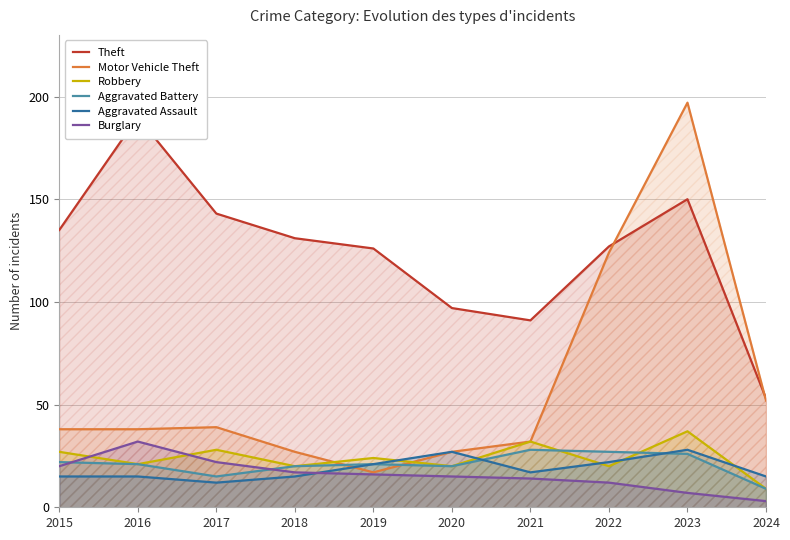

At 2023, list the series in order from smallest to largest.

Burglary, Aggravated Battery, Aggravated Assault, Robbery, Theft, Motor Vehicle Theft